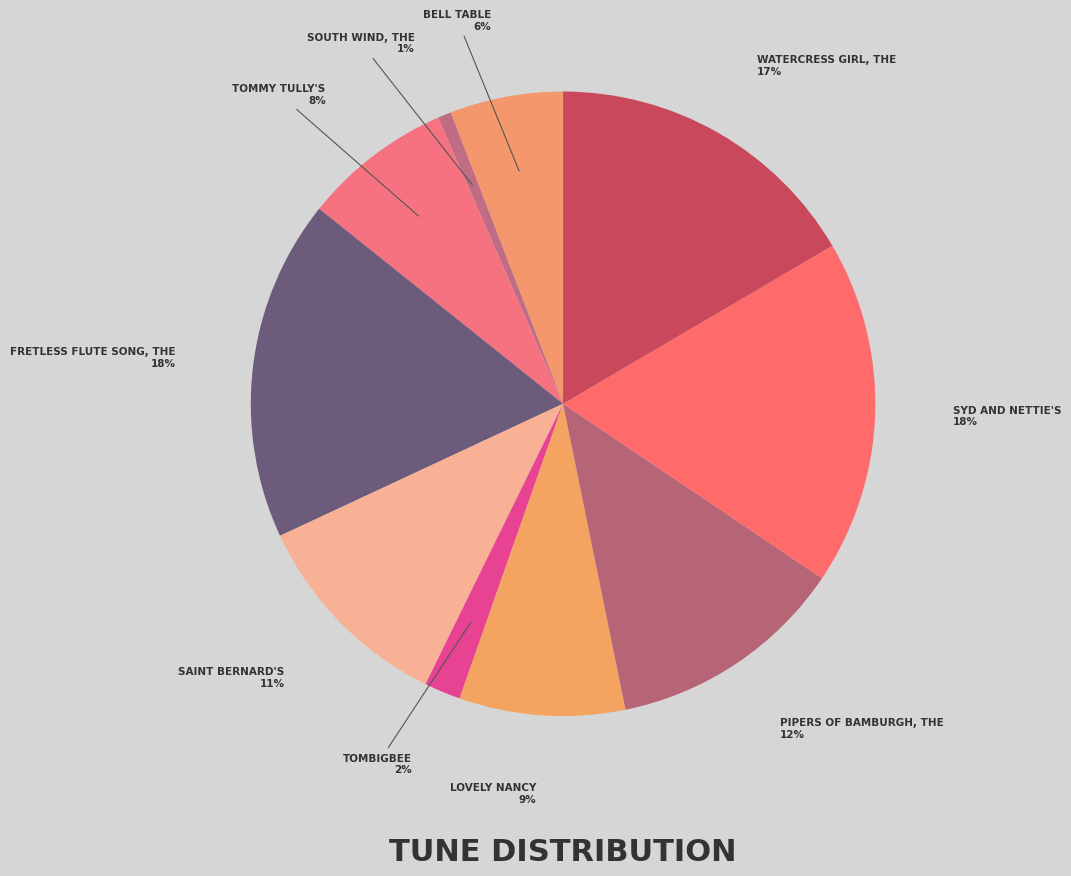

How many segments does this pie chart have?

10